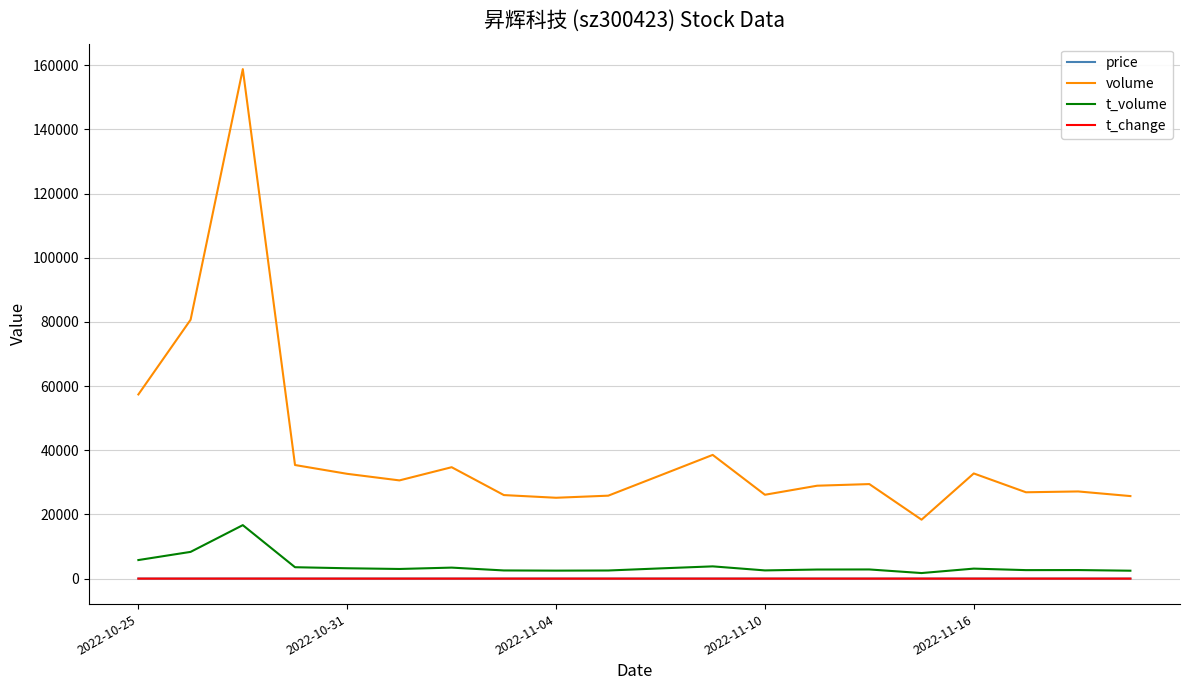

What is the highest value of the price series?

10.6